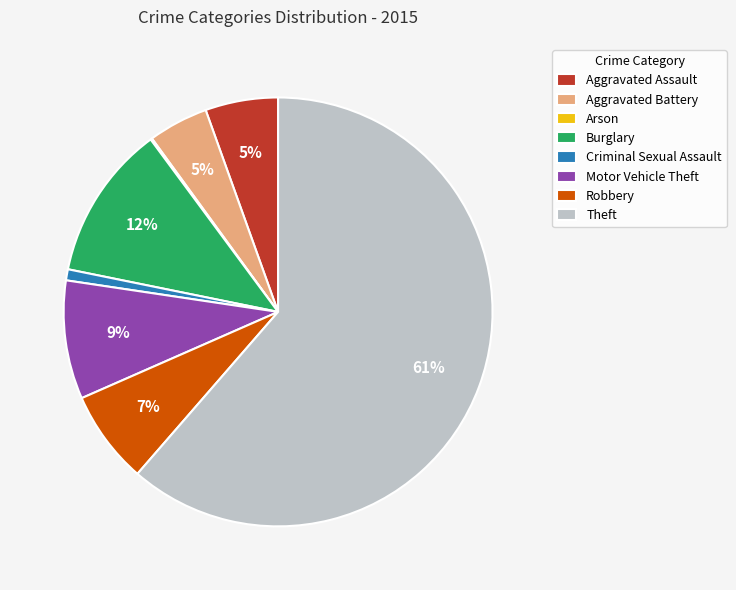

Which has a higher value, Criminal Sexual Assault or Aggravated Battery?

Aggravated Battery